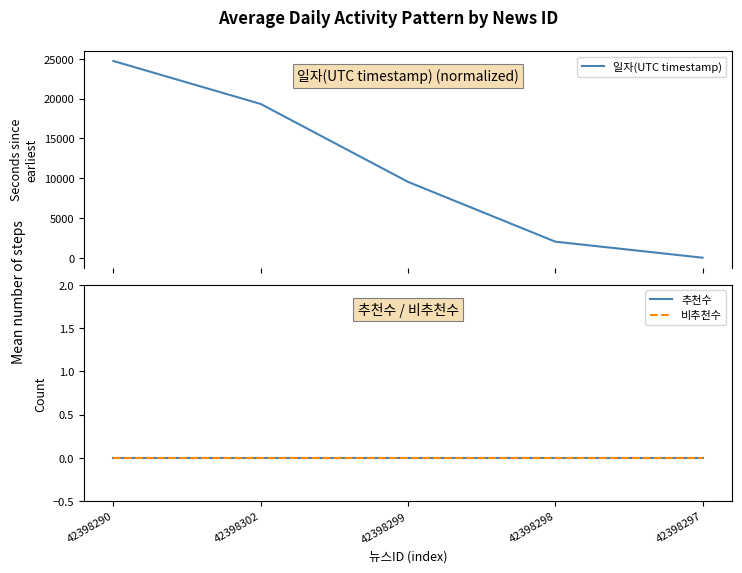

Does the chart display data point markers on the line(s)?

No